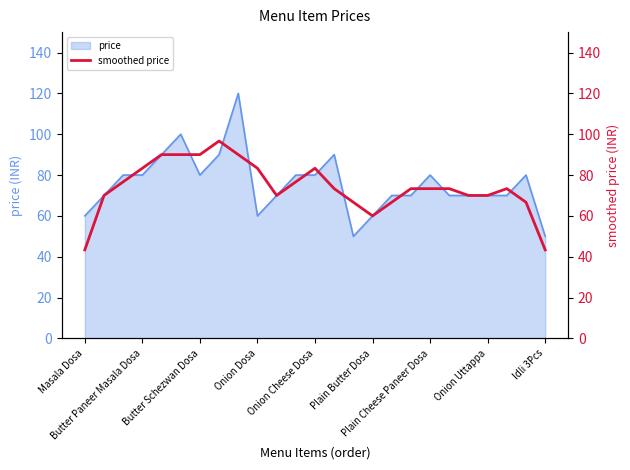

The value at Onion Cheese Dosa is 52.5. True or false?

False